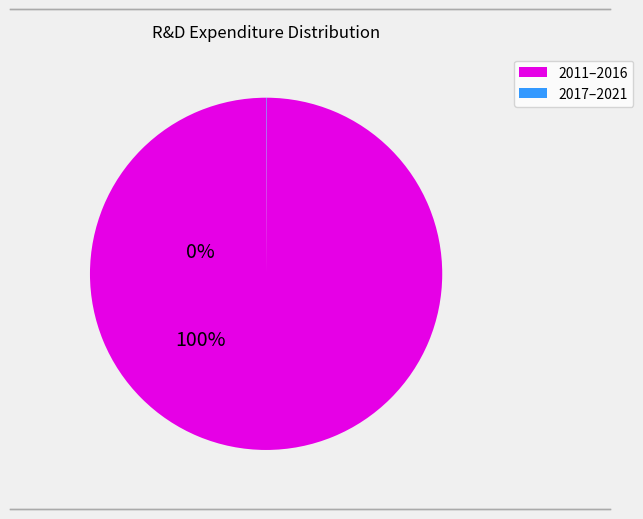

Does any single category account for the majority?

Yes